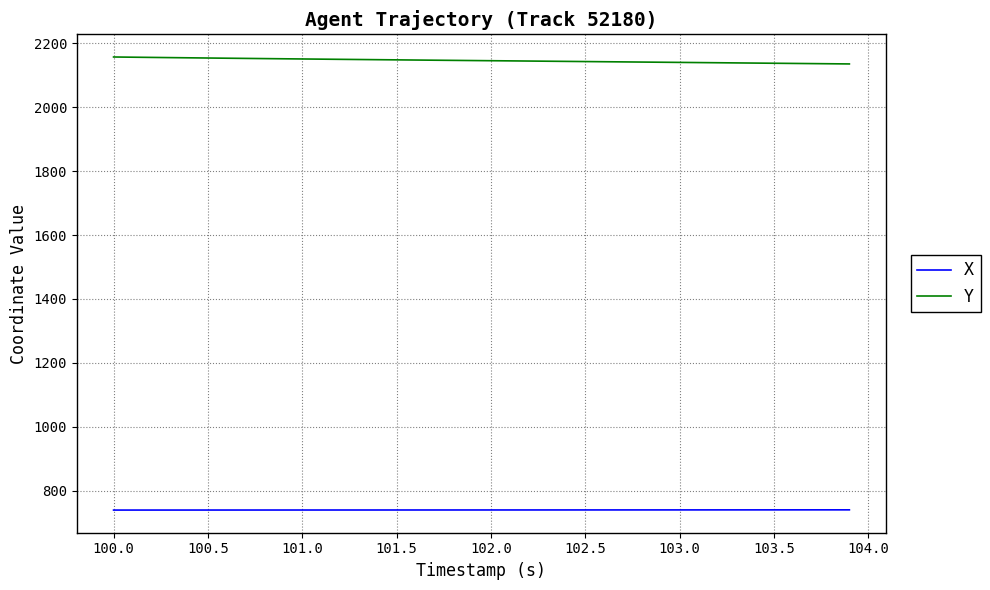

What is the maximum value for X?

739.6